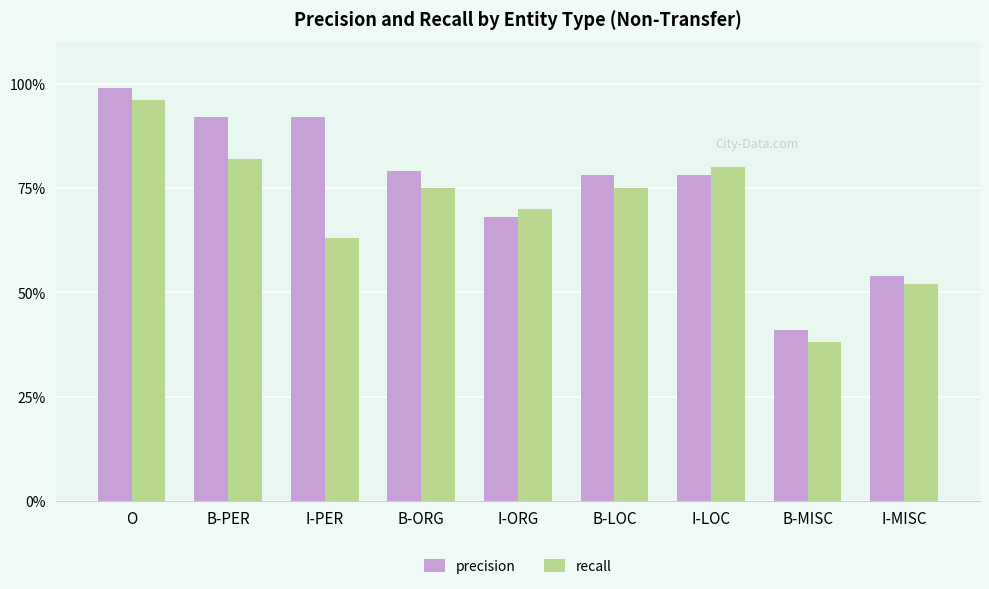

Which has a higher value, B-LOC or O?

O